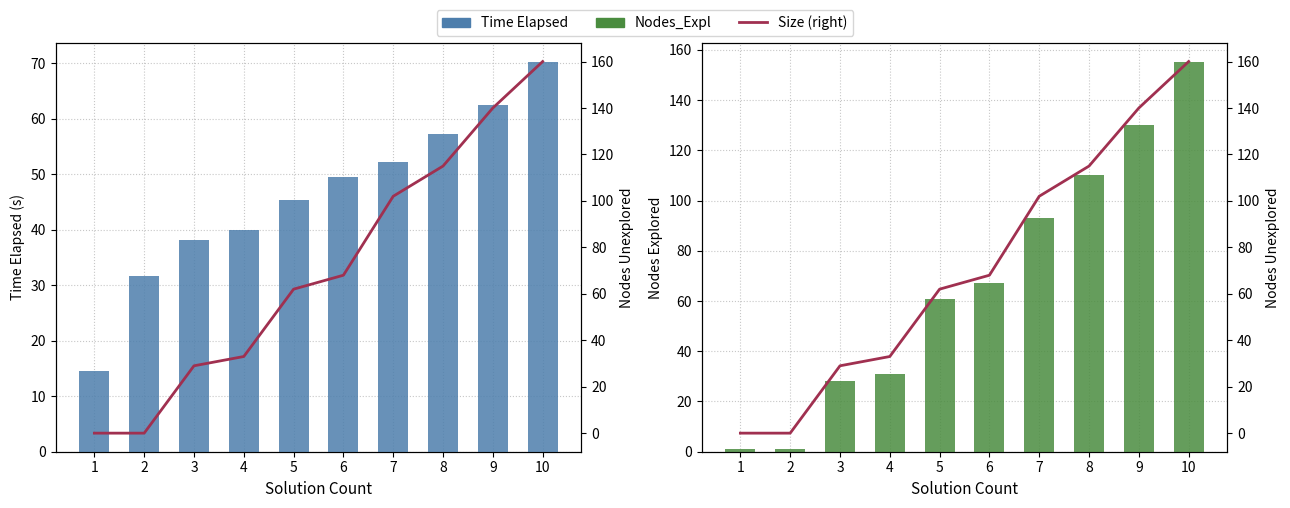

What is the difference between the maximum and minimum values in the Size (right) series?

160.0